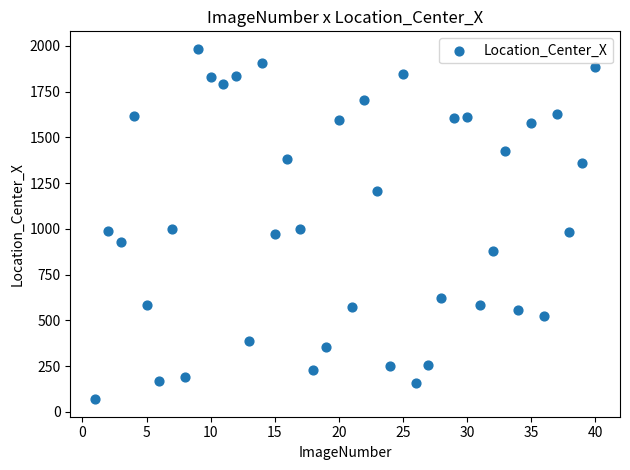

What is the range of X values (max minus min)?

39.0